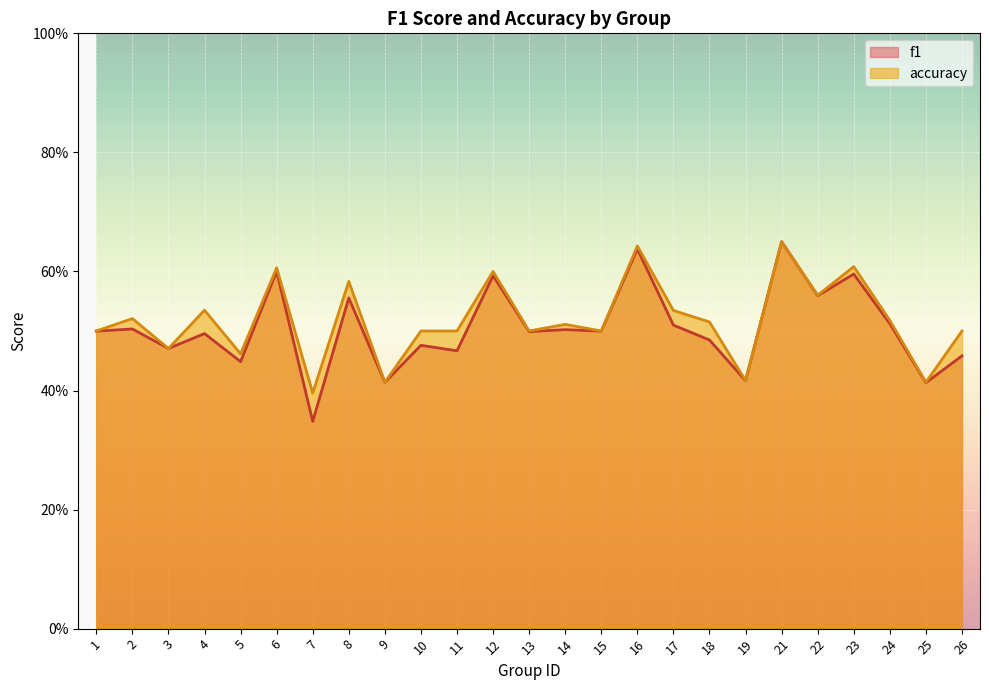

At which label does f1 reach its peak?

21